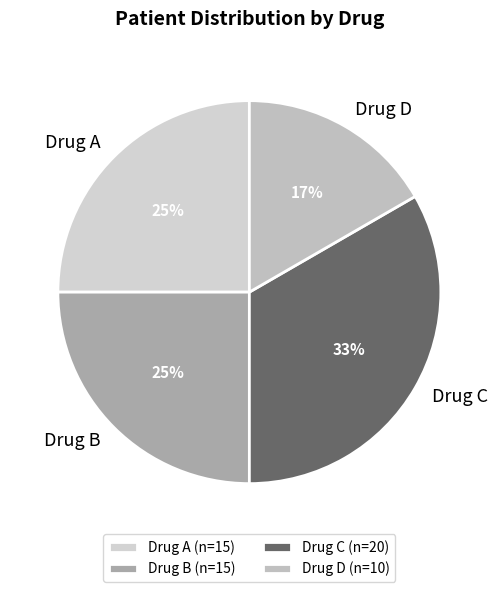

To the nearest percent, what portion does Drug A represent?

25%